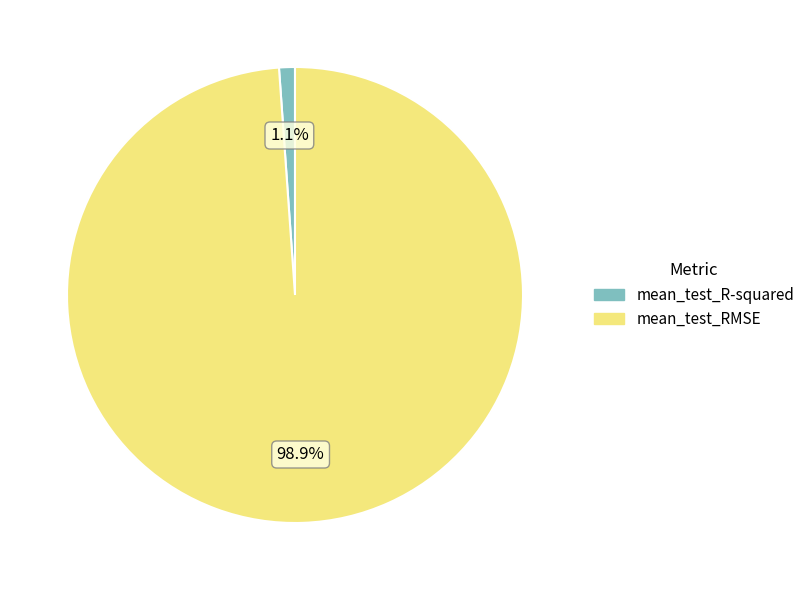

How much of the chart is everything except mean_test_RMSE?

1.1%